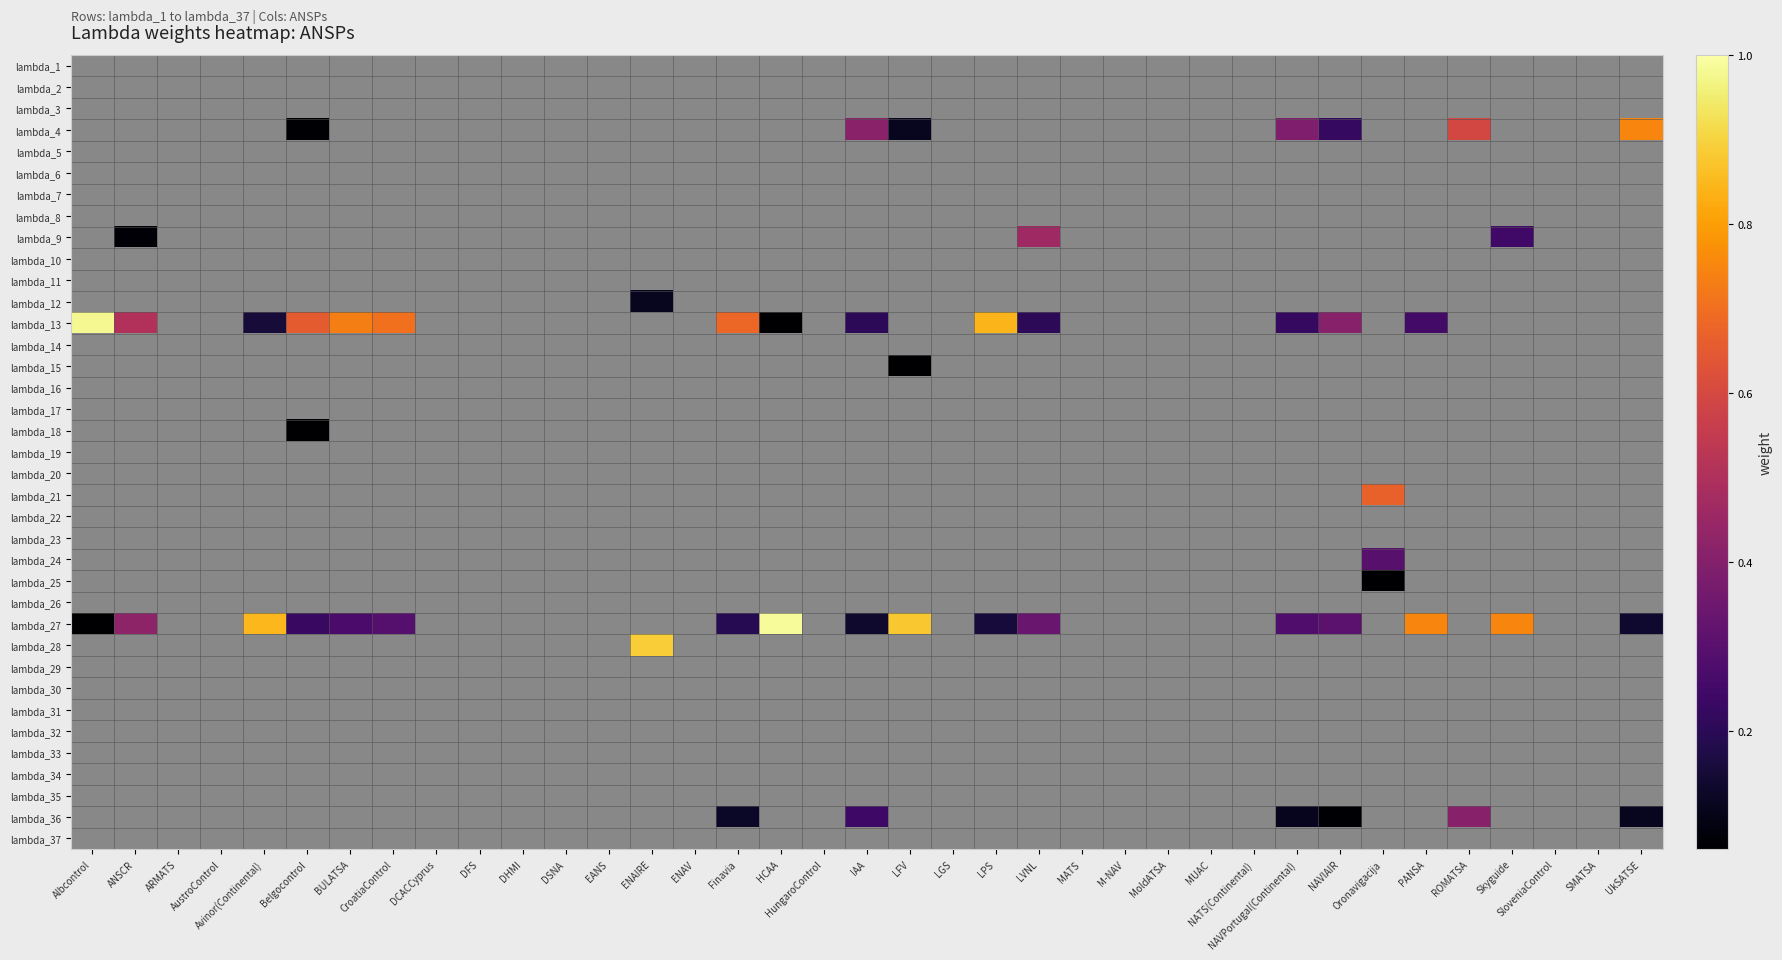

At how many categories does at least one series exceed 0?

20